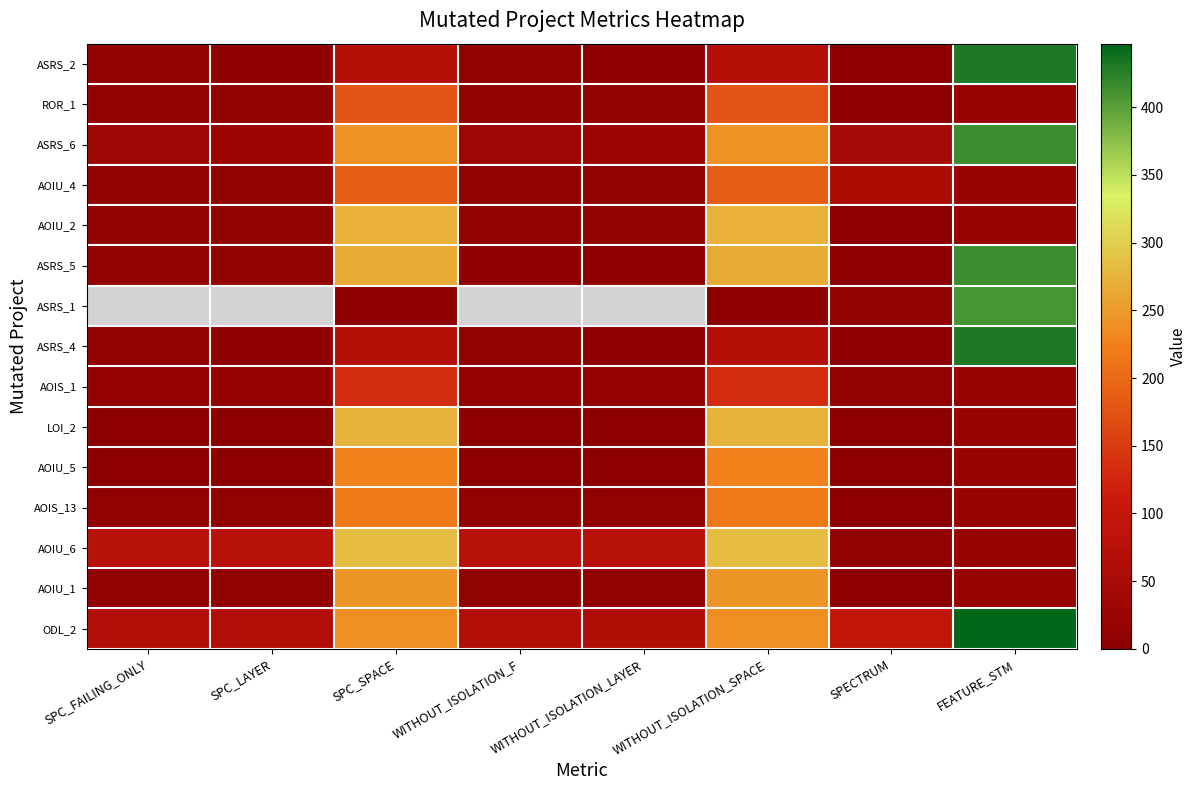

True or false: ODL_2 has a value of 29.0 at SPECTRUM.

False